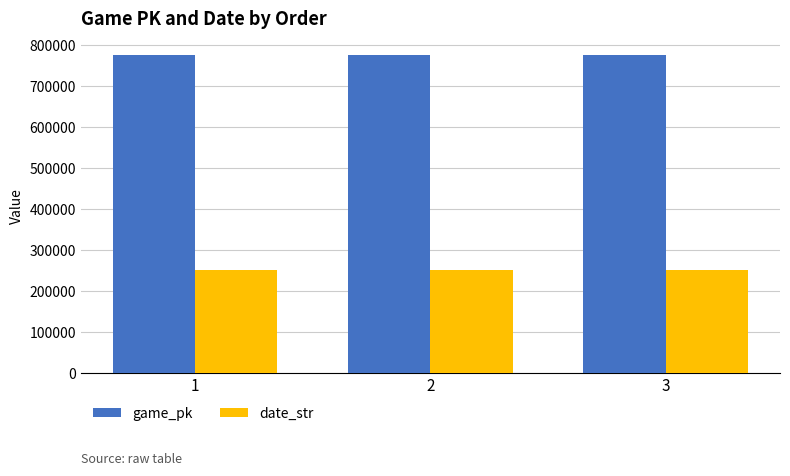

What is the sum of all date_str values?

752118